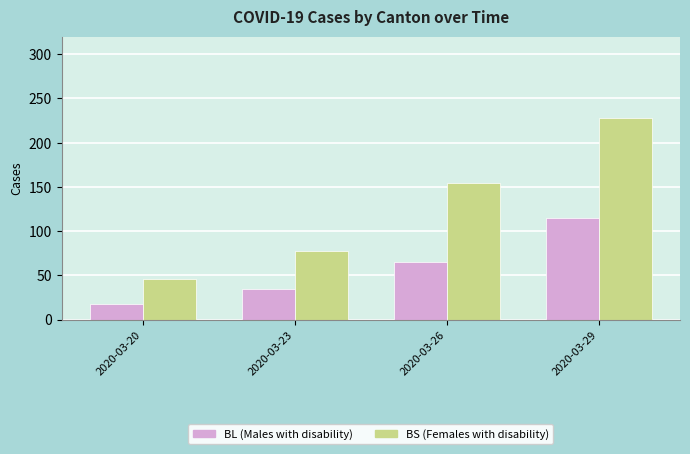

What is the total value across all series at 2020-03-23?

113